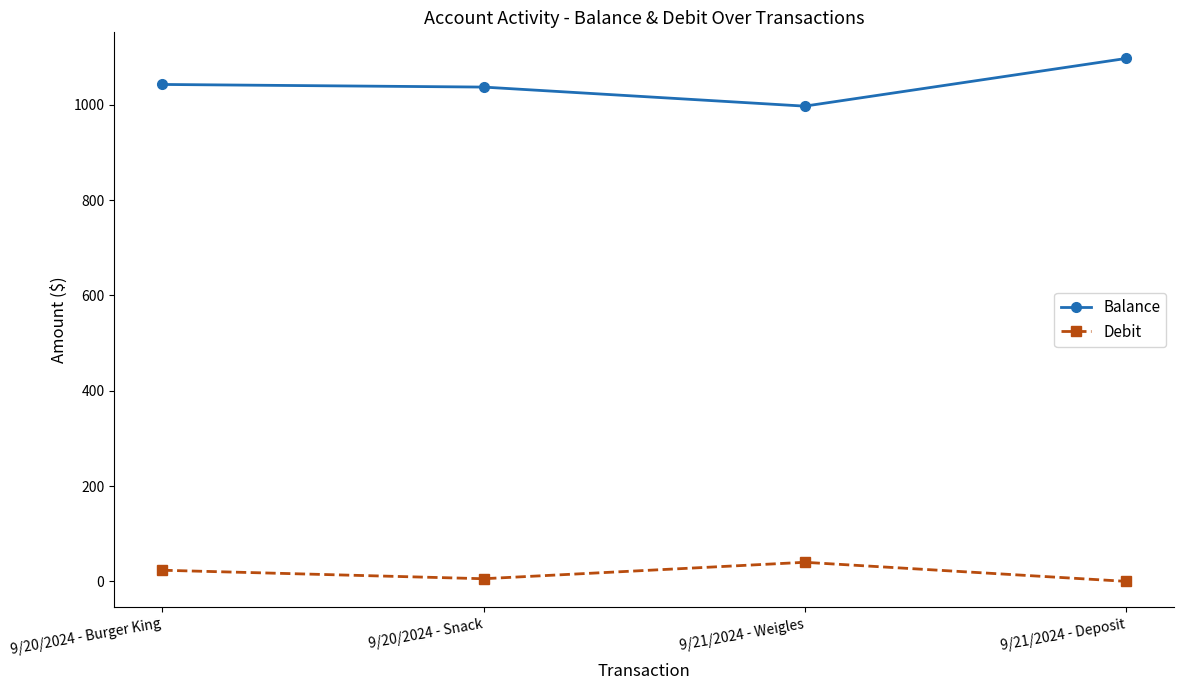

What is the sum of all Balance values?

4173.7